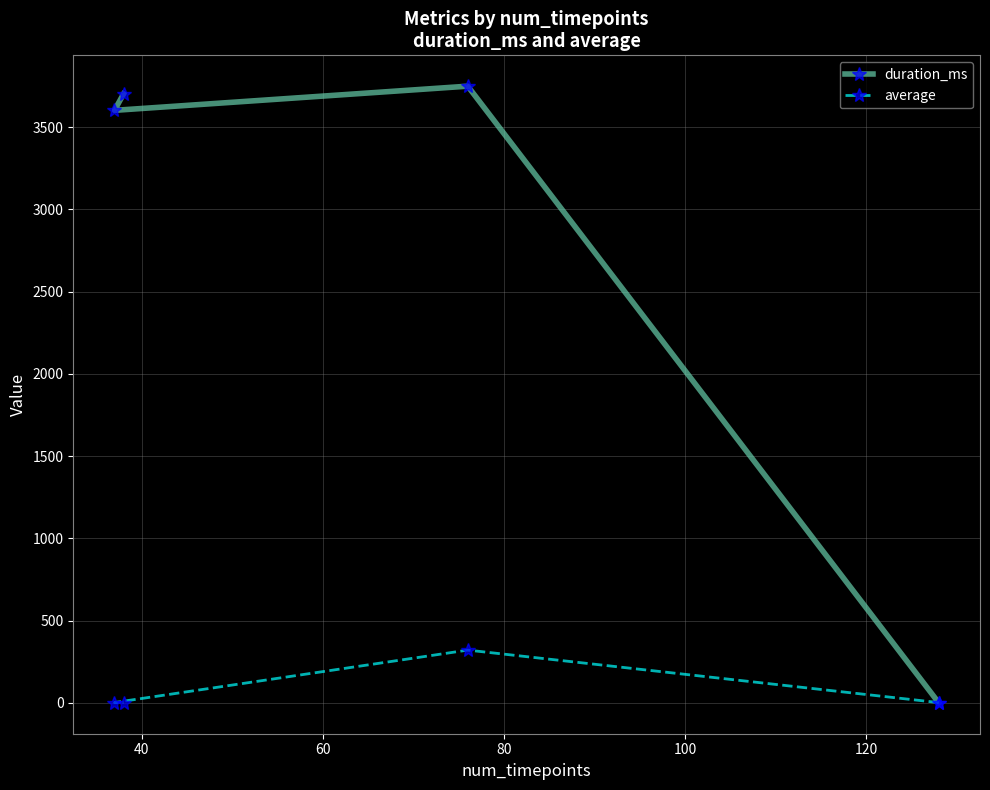

What is the difference between the second highest and minimum values in the duration_ms series?

3702.0